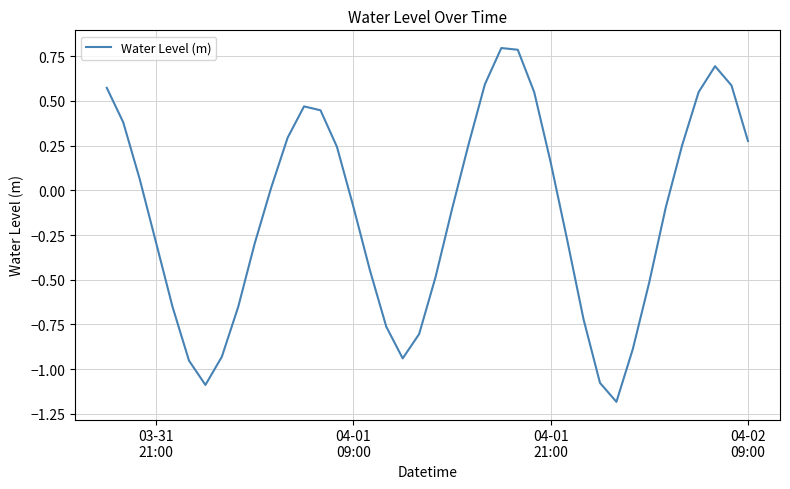

What is the greatest value displayed?

0.8